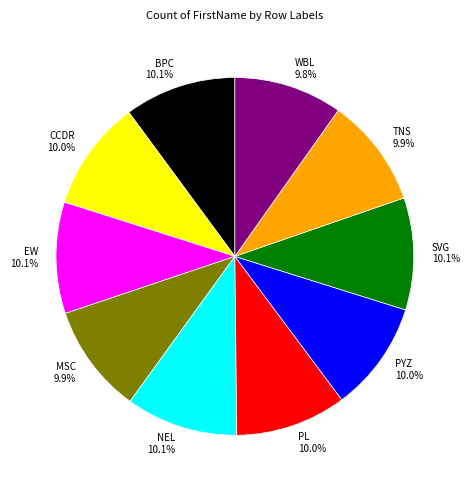

What is the ratio of the value at PYZ to the value at TNS?

1.0